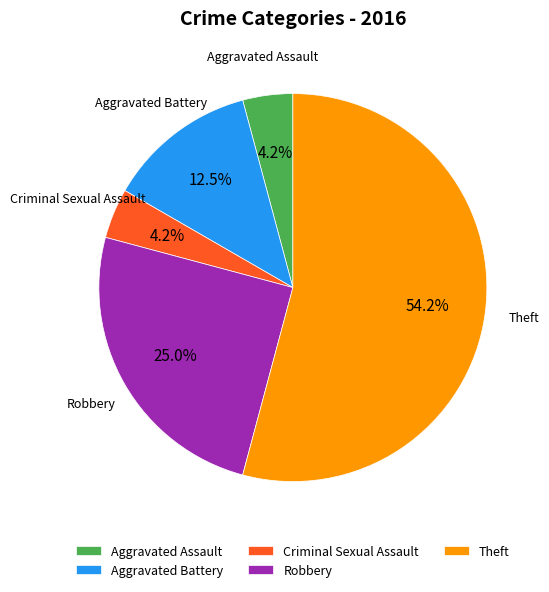

To the nearest percent, what is the average slice percentage?

20%